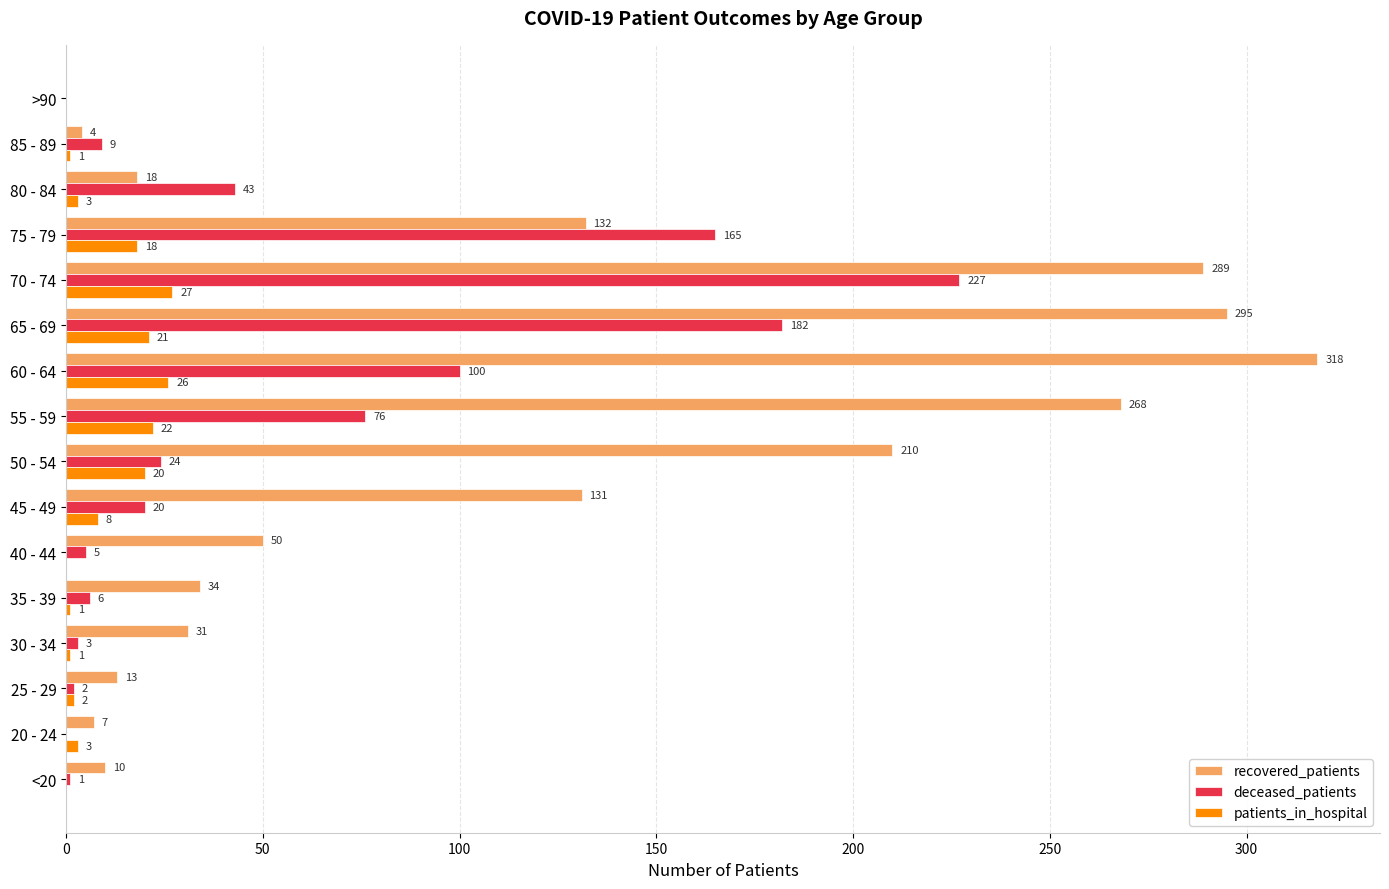

What is the highest value of the deceased_patients series?

227